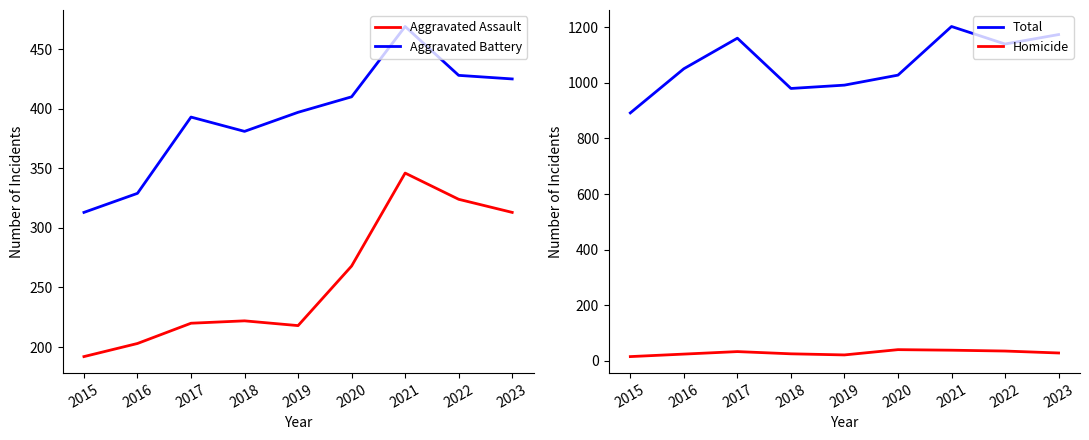

What is the difference between the second highest and minimum values in the Homicide series?

23